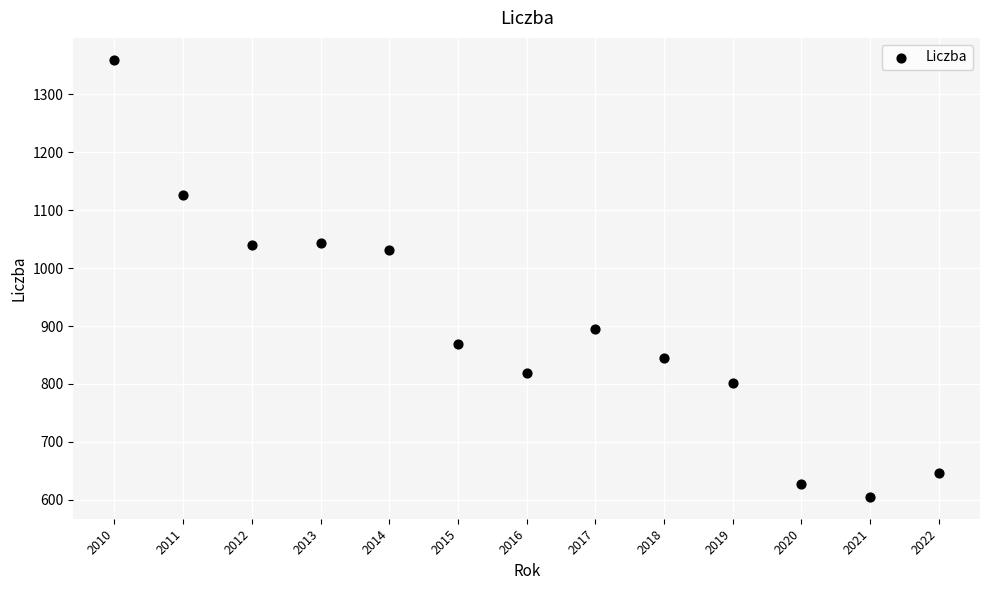

What is the range of Y values (max minus min)?

755